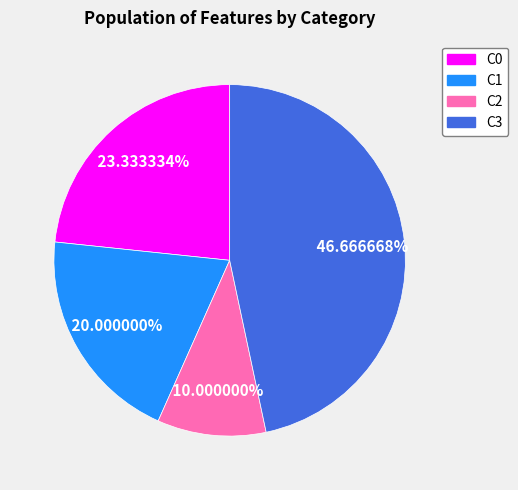

How many segments does this pie chart have?

4